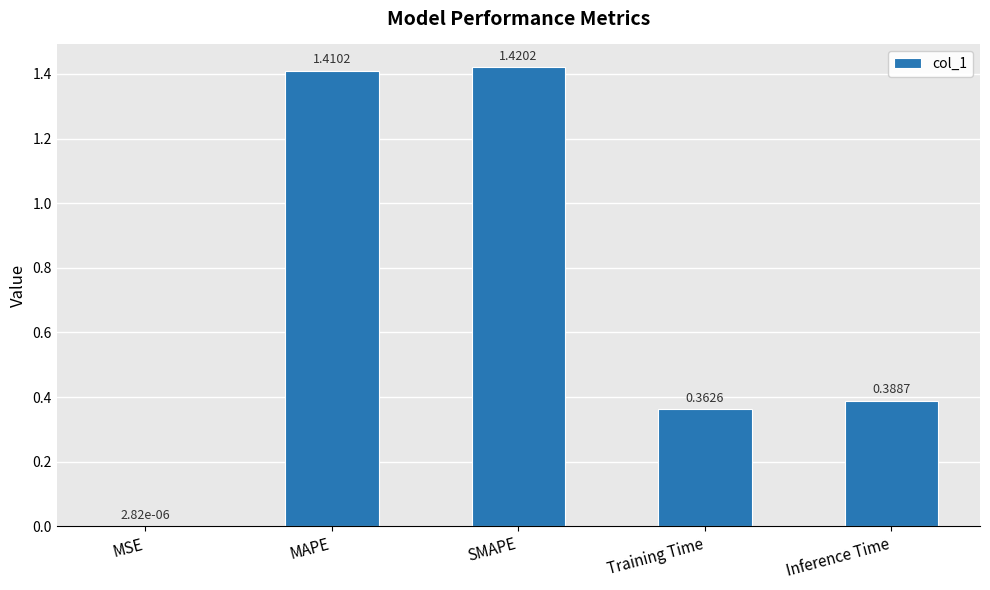

How many distinct data groups are displayed?

1